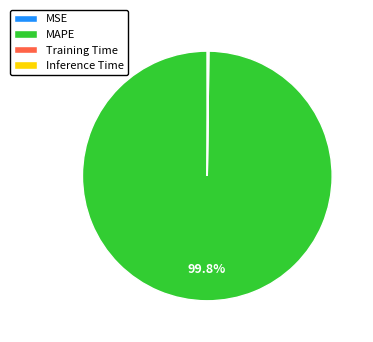

Is there any slice that represents more than half of the pie?

Yes